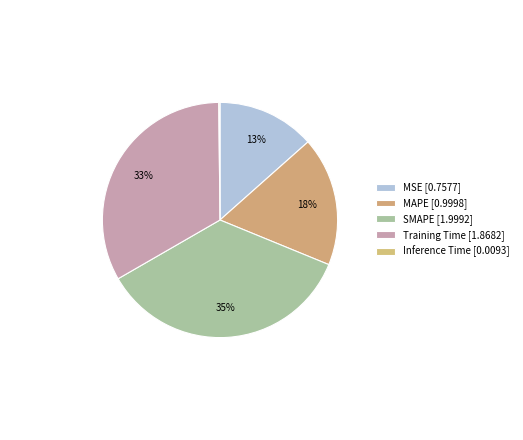

To the nearest percent, what is the combined percentage of MAPE and Training Time?

51%